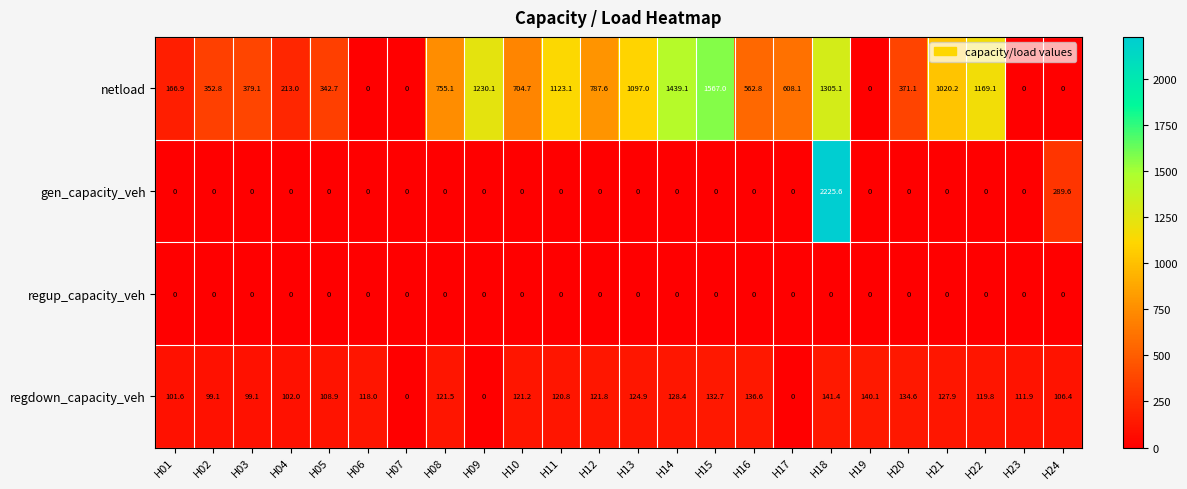

The regdown_capacity_veh series shows 184.6 at H20. True or false?

False